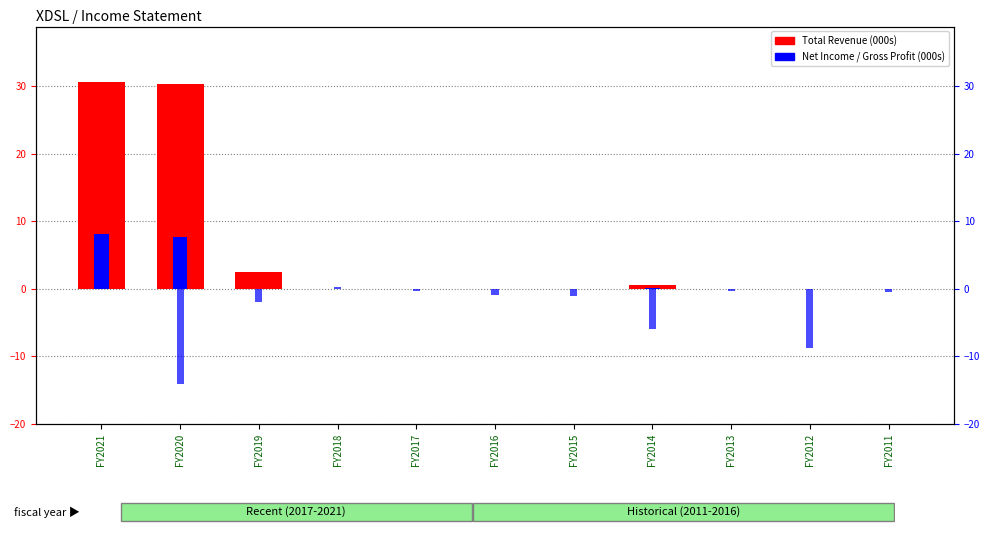

How many negative values does the Net Income (000s) series have?

9